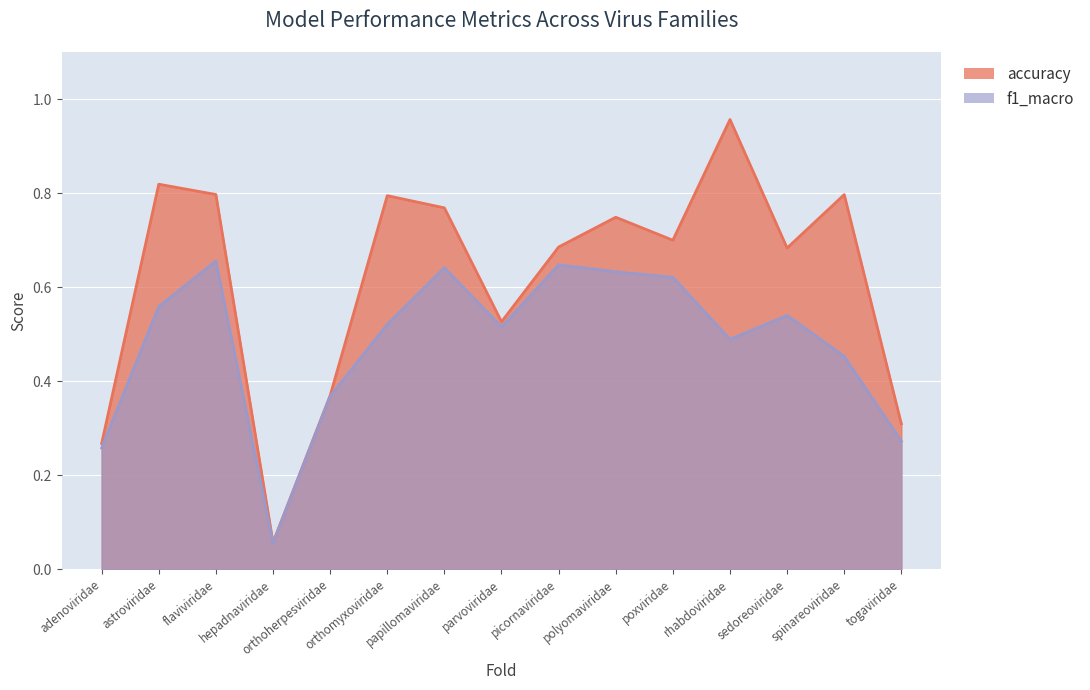

How many interior local peaks does the accuracy series have?

5